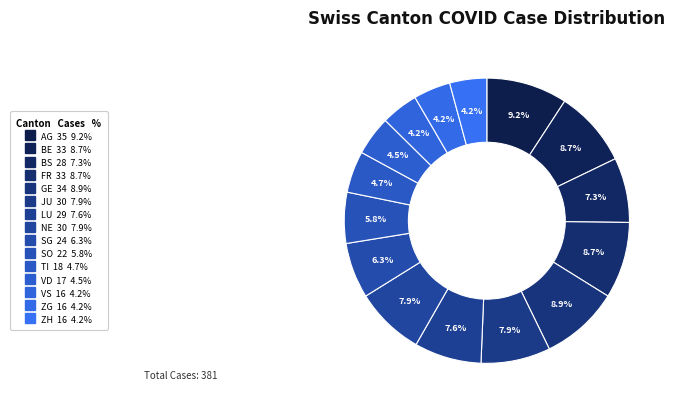

Is there any slice that represents more than half of the pie?

No